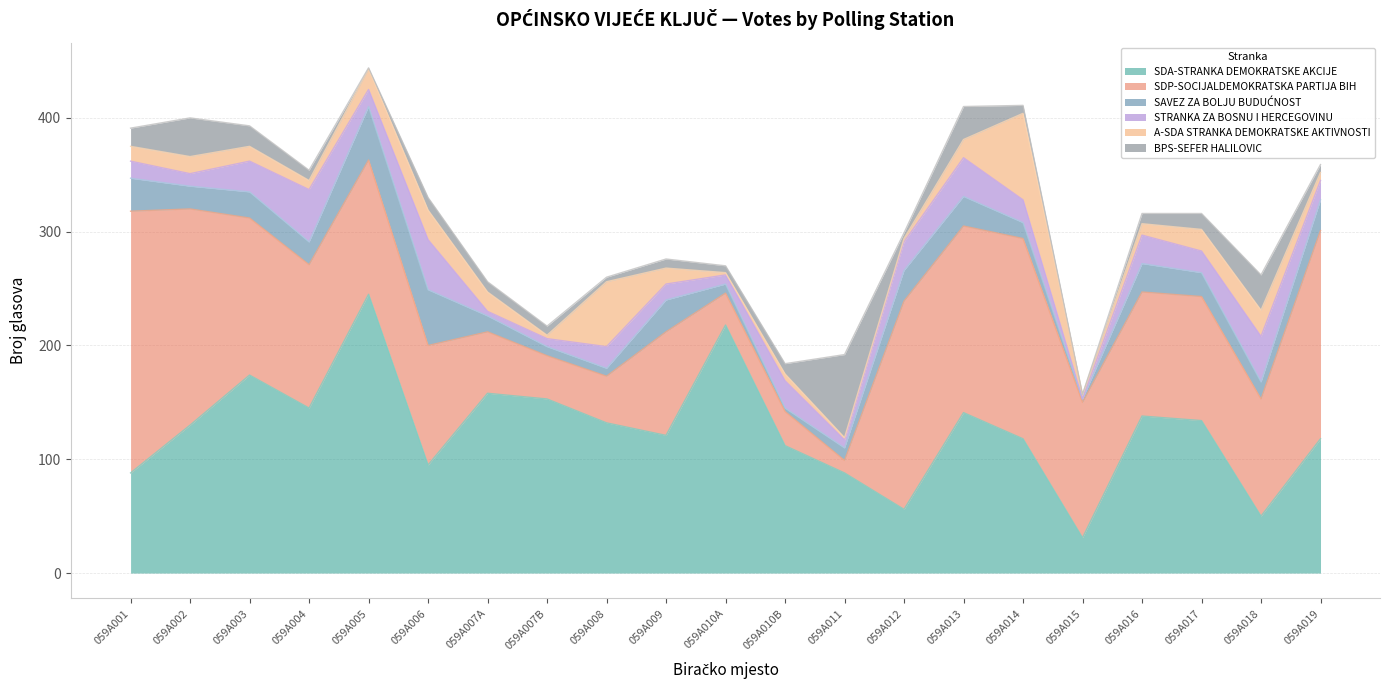

What is the difference between the second highest and minimum values in the SDP-SOCIJALDEMOKRATSKA PARTIJA BIH series?

179